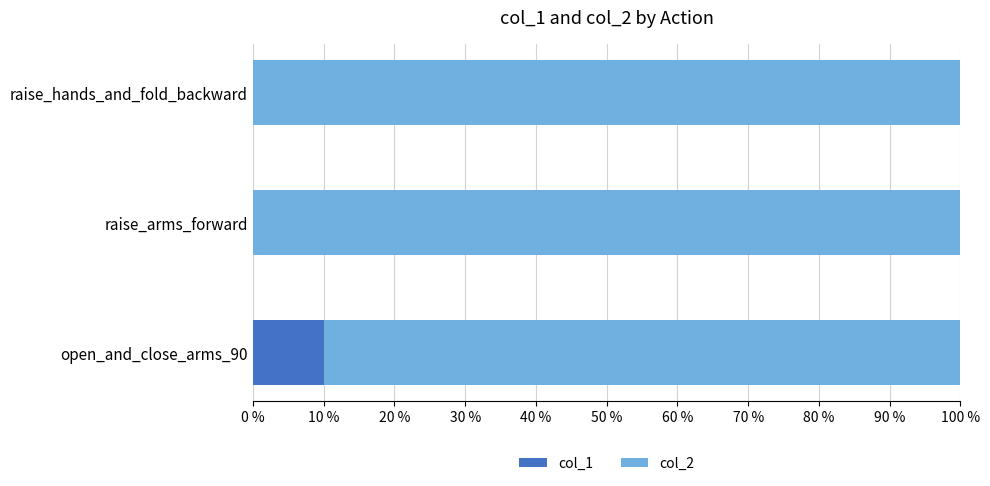

At which label does col_1 reach its peak?

open_and_close_arms_90